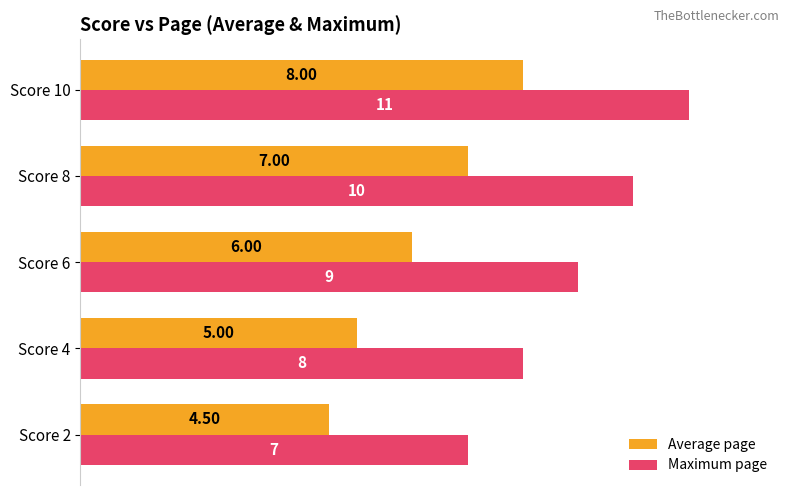

What is the average value of the Average page series?

6.1